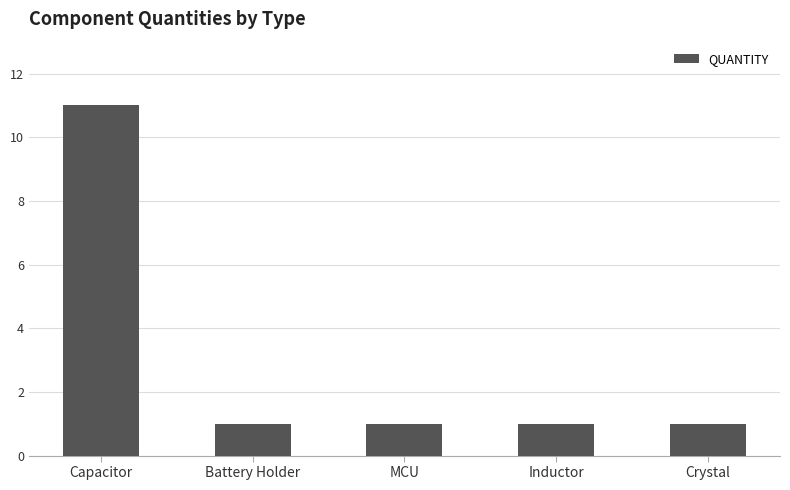

What is the greatest value displayed?

11